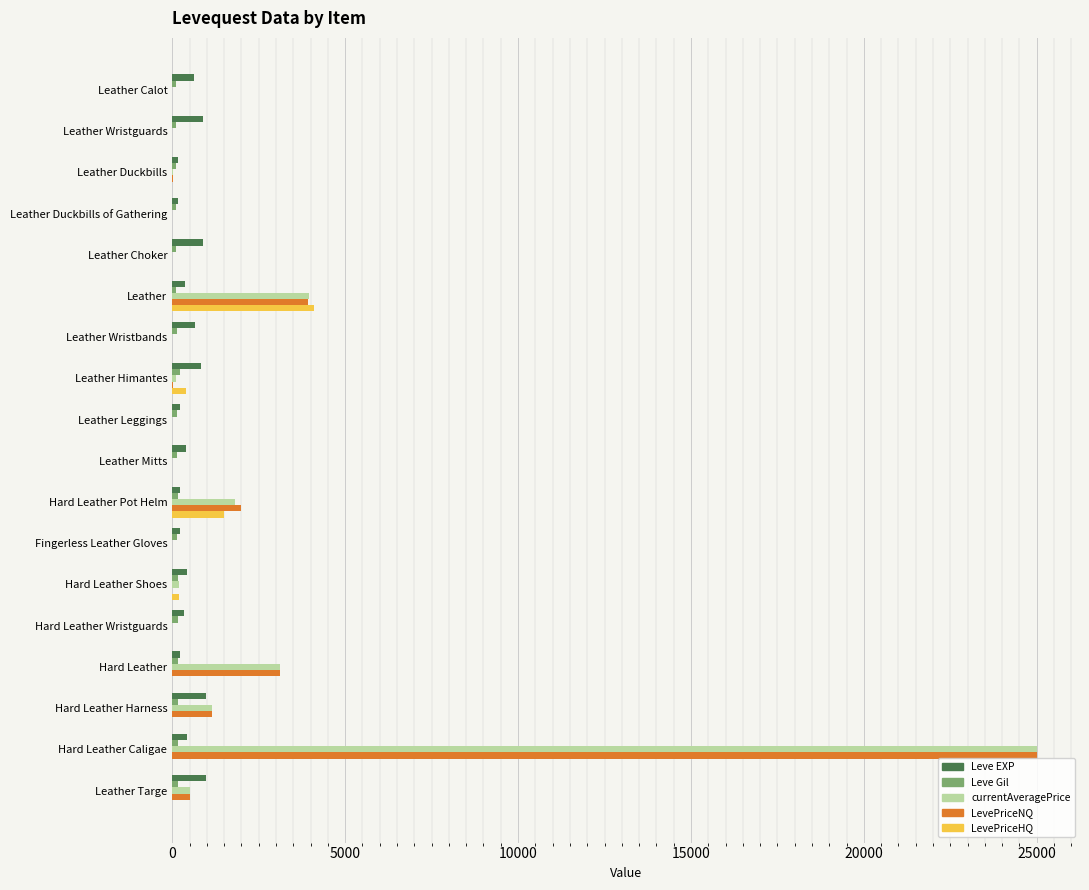

Which category has the highest value across all series?

Hard Leather Caligae